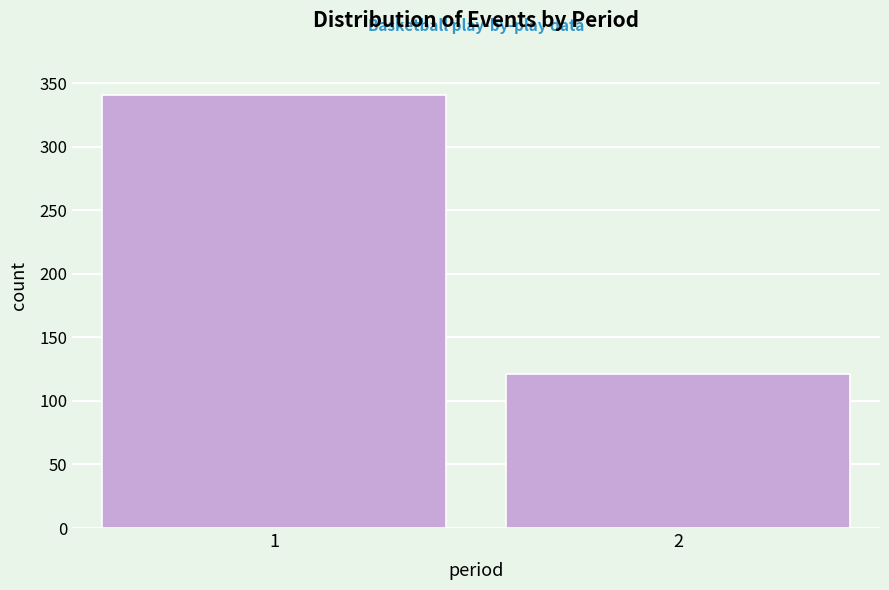

Reading left to right, transcribe all the data shown in this chart.

341	121